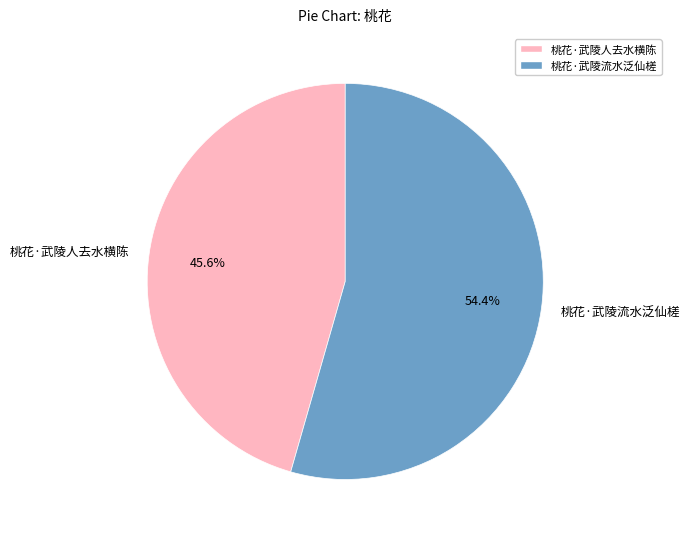

How much of the chart is everything except 桃花·武陵流水泛仙槎?

45.6%